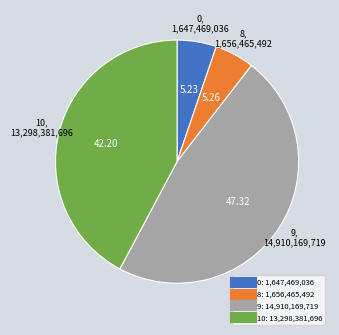

Does any single category account for the majority?

No